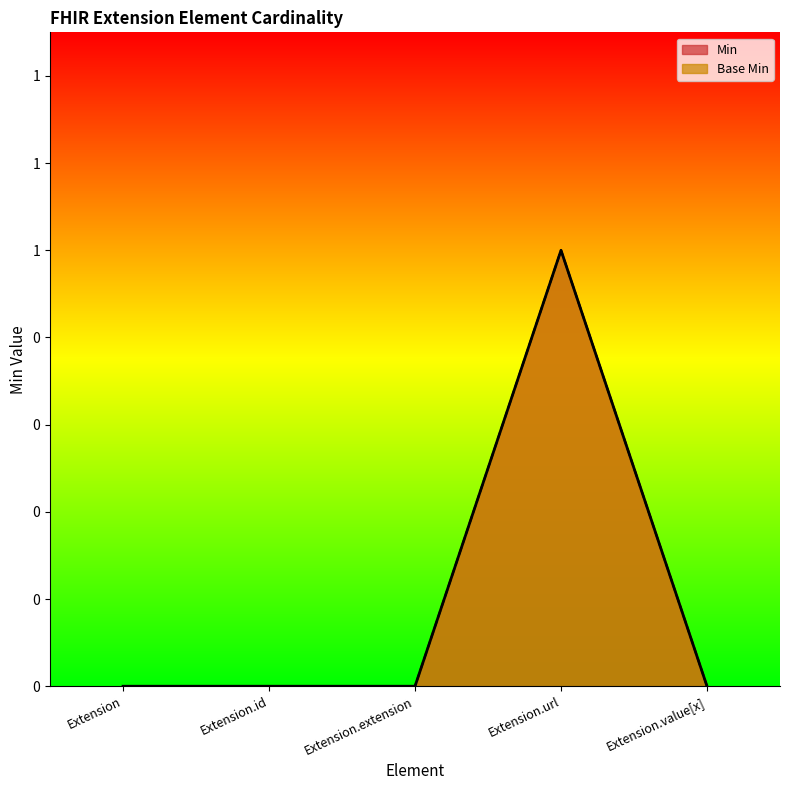

Reading left to right, extract all data points from this chart.

Min: 0	0	0	1	0
Base Min: 0	0	0	1	0